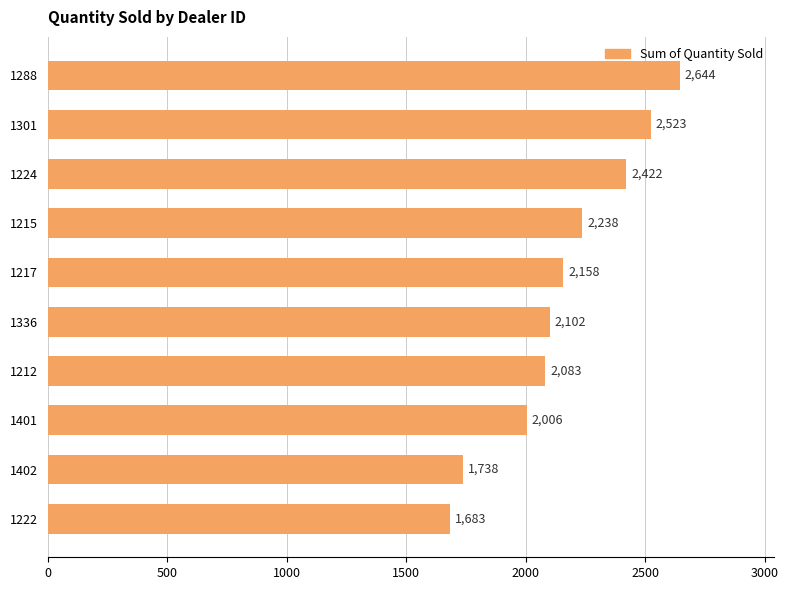

Is it true that the value at 1401 is 2006?

True